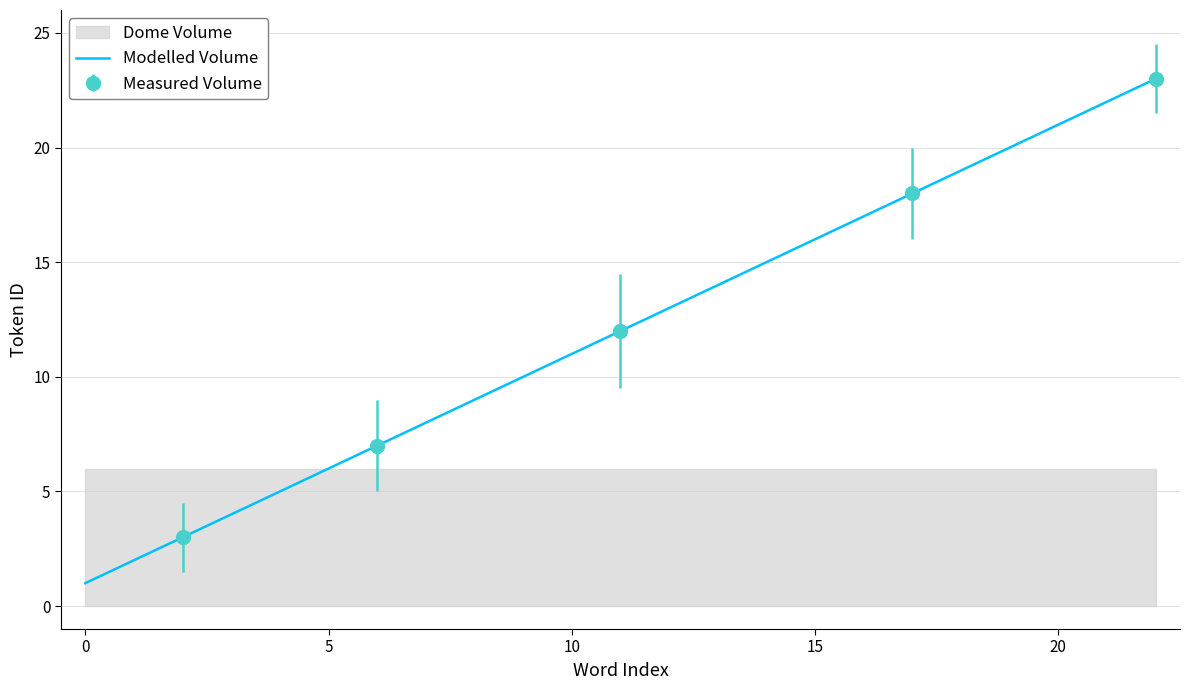

What is the sum of all values?

276